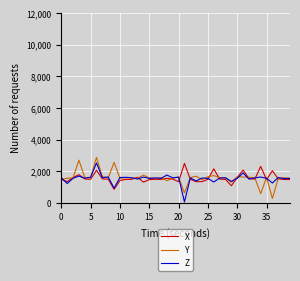

What is the maximum value shown in the chart?

2884.3